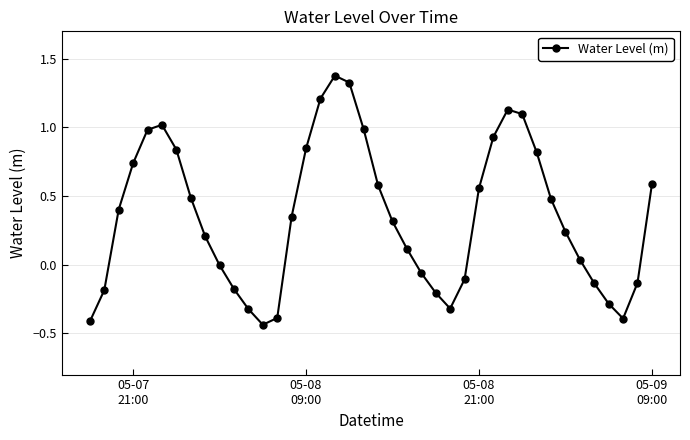

What is the value of the 8th point from the left?

0.5